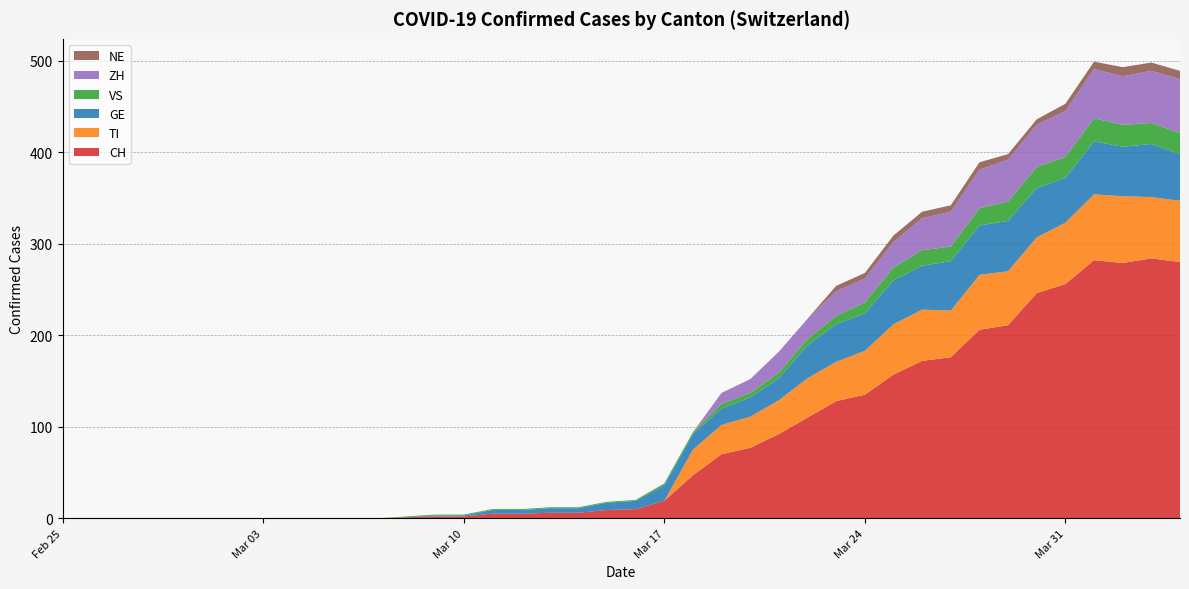

Reading left to right, list all the values displayed in this chart.

CH: 0	0	0	0	0	0	0	0	0	0	0	0	1	2	2	5	5	6	6	9	10	19	47	70	77	92	110	128	135	157	172	176	206	211	246	256	282	279	284	280
TI: 0	0	0	0	0	0	0	0	0	0	0	0	0	0	0	0	0	0	0	0	0	0	28	32	34	37	43	43	48	55	56	51	60	59	61	67	72	73	67	67
GE: 0	0	0	0	0	0	0	0	0	0	0	0	0	1	1	4	4	5	5	8	9	17	17	18	21	24	36	41	41	48	48	54	54	55	54	49	58	54	58	51
VS: 0	0	0	0	0	0	0	0	0	0	0	0	1	1	1	1	1	1	1	1	1	2	2	5	5	6	7	9	12	14	17	16	19	21	23	23	25	24	23	23
ZH: 0	0	0	0	0	0	0	0	0	0	0	0	0	0	0	0	0	0	0	0	0	0	0	12	15	23	22	27	26	28	35	38	42	46	46	50	54	53	57	59
NE: 0	0	0	0	0	0	0	0	0	0	0	0	0	0	0	0	0	0	0	0	0	0	0	0	0	0	0	6	6	7	7	7	8	6	6	8	8	10	9	9